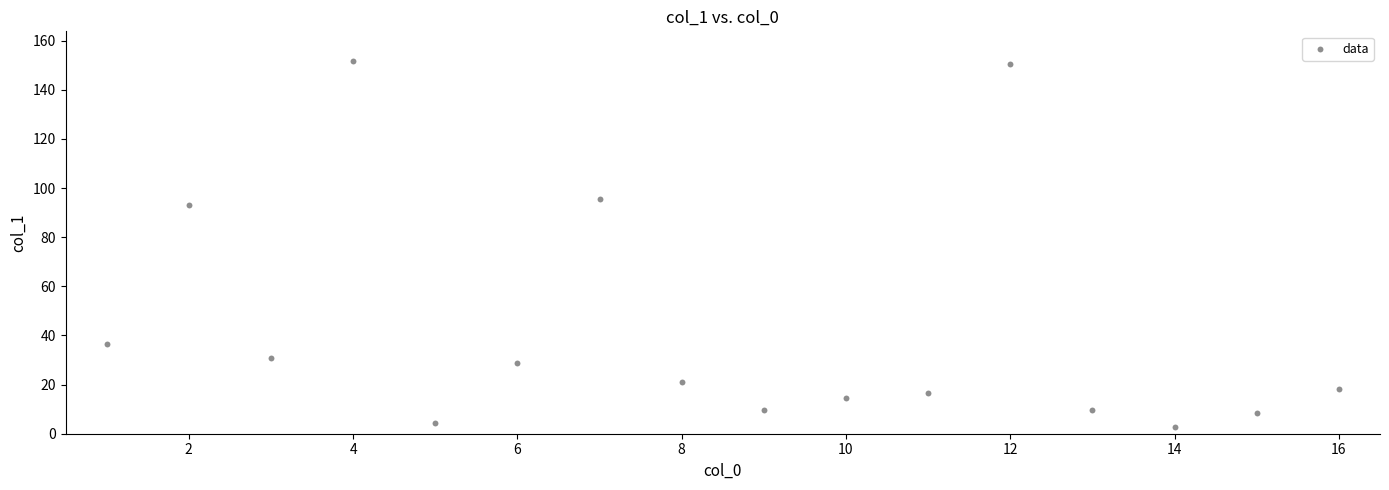

What Y value in the scatter plot is closest to 77?

93.2